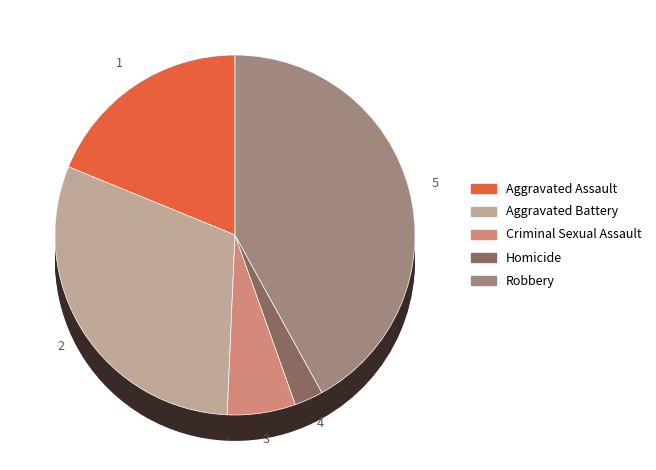

To the nearest percent, what is the average slice percentage?

20%